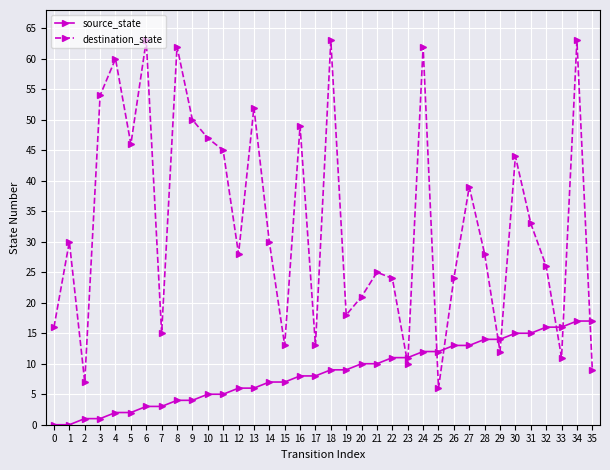

Reading right to left, extract all data points from this chart.

source_state: 35=17	34=17	33=16	32=16	31=15	30=15	29=14	28=14	27=13	26=13	25=12	24=12	23=11	22=11	21=10	20=10	19=9	18=9	17=8	16=8	15=7	14=7	13=6	12=6	11=5	10=5	9=4	8=4	7=3	6=3	5=2	4=2	3=1	2=1	1=0	0=0
destination_state: 35=9	34=63	33=11	32=26	31=33	30=44	29=12	28=28	27=39	26=24	25=6	24=62	23=10	22=24	21=25	20=21	19=18	18=63	17=13	16=49	15=13	14=30	13=52	12=28	11=45	10=47	9=50	8=62	7=15	6=63	5=46	4=60	3=54	2=7	1=30	0=16